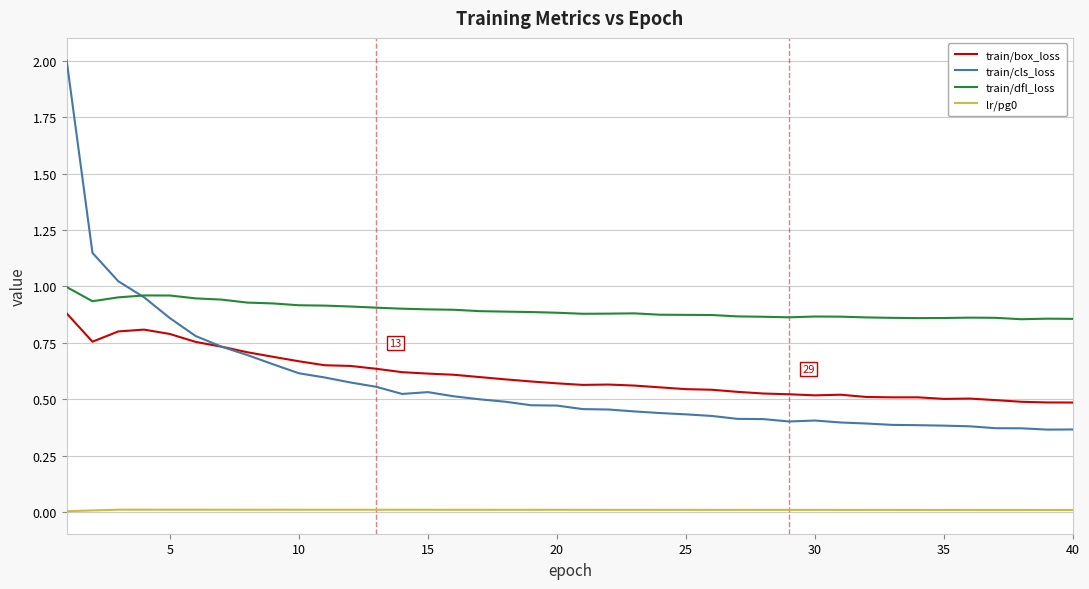

True or false: lr/pg0 and train/box_loss intersect in this chart.

False